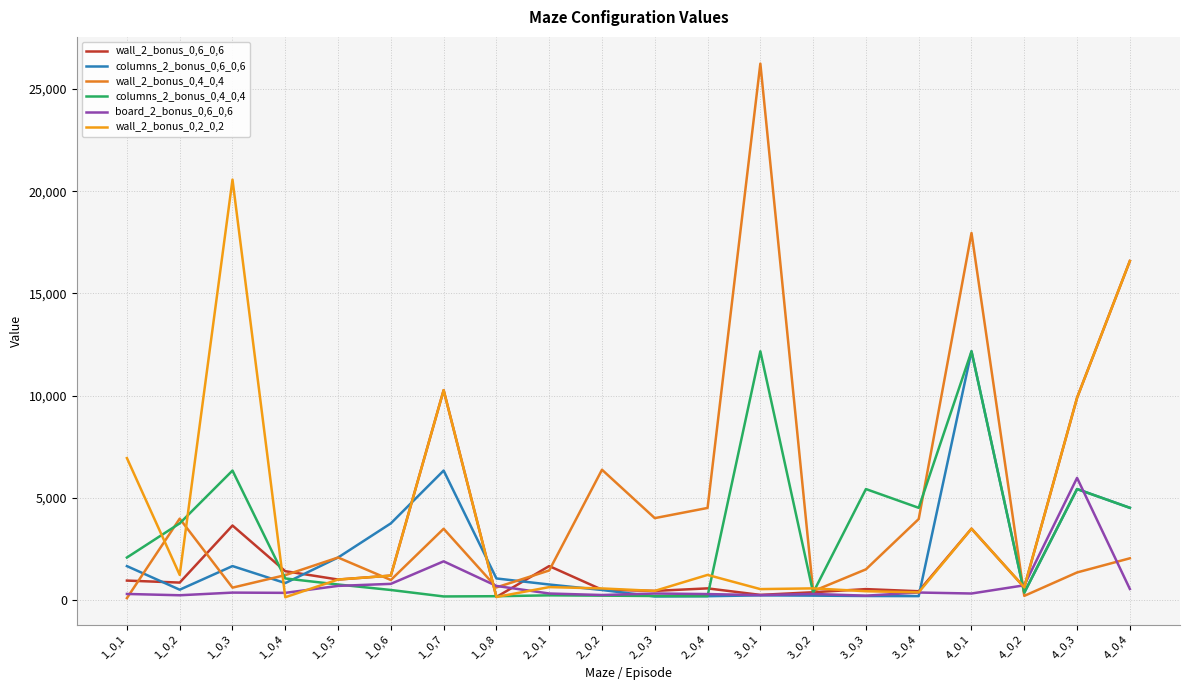

Which category has the highest value in the wall_2_bonus_0,4_0,4 series?

3_0,1